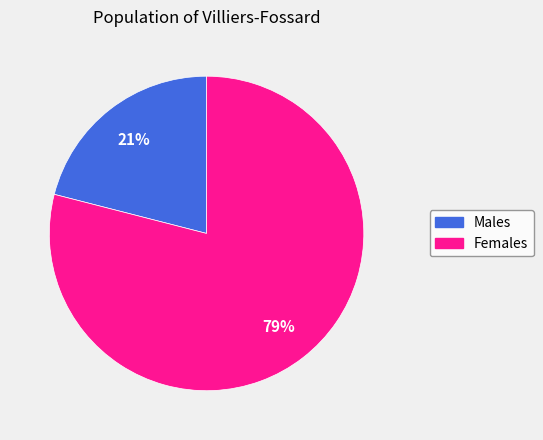

To the nearest percent, what is the average slice percentage?

50%